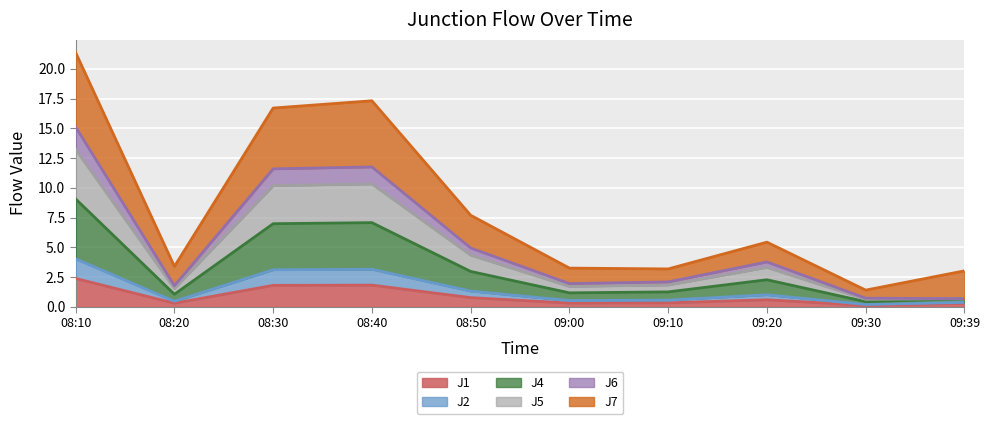

Where is the first local minimum for J4?

08:20